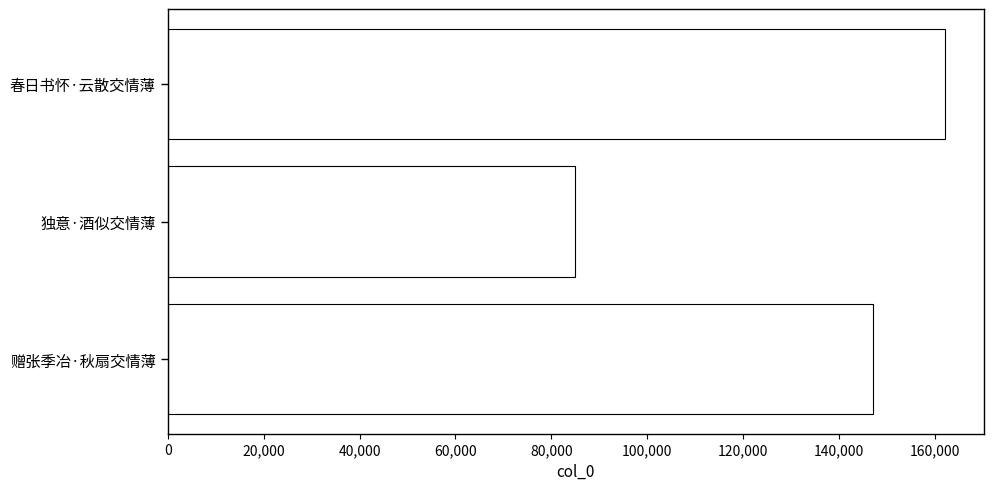

Which has a higher value, 独意·酒似交情薄 or 赠张季冶·秋扇交情薄?

赠张季冶·秋扇交情薄